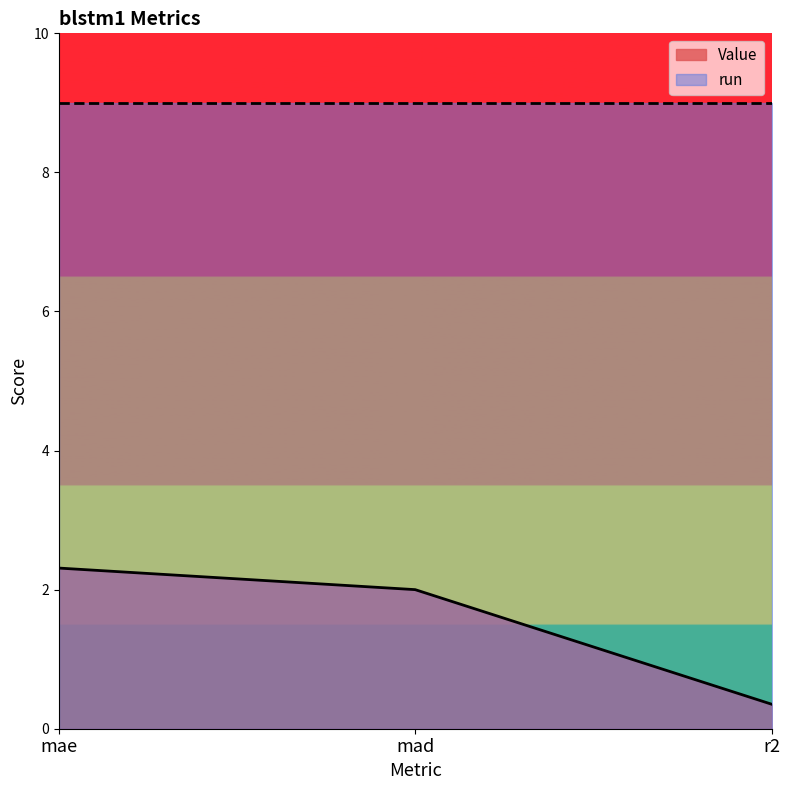

Is it true that the value at mad is 2.0?

True